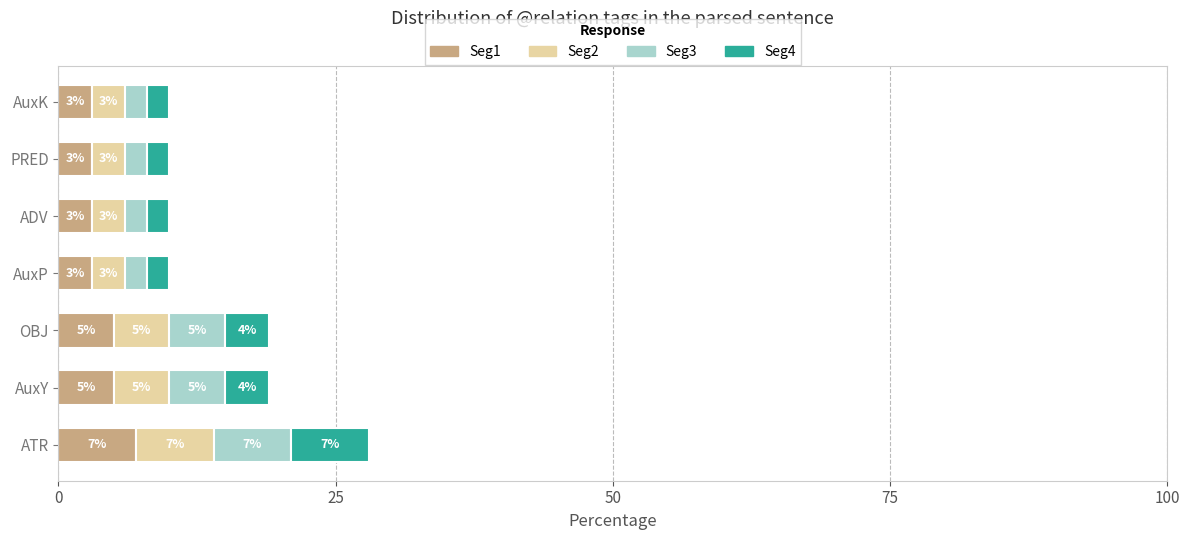

What is the minimum value for Seg1?

3